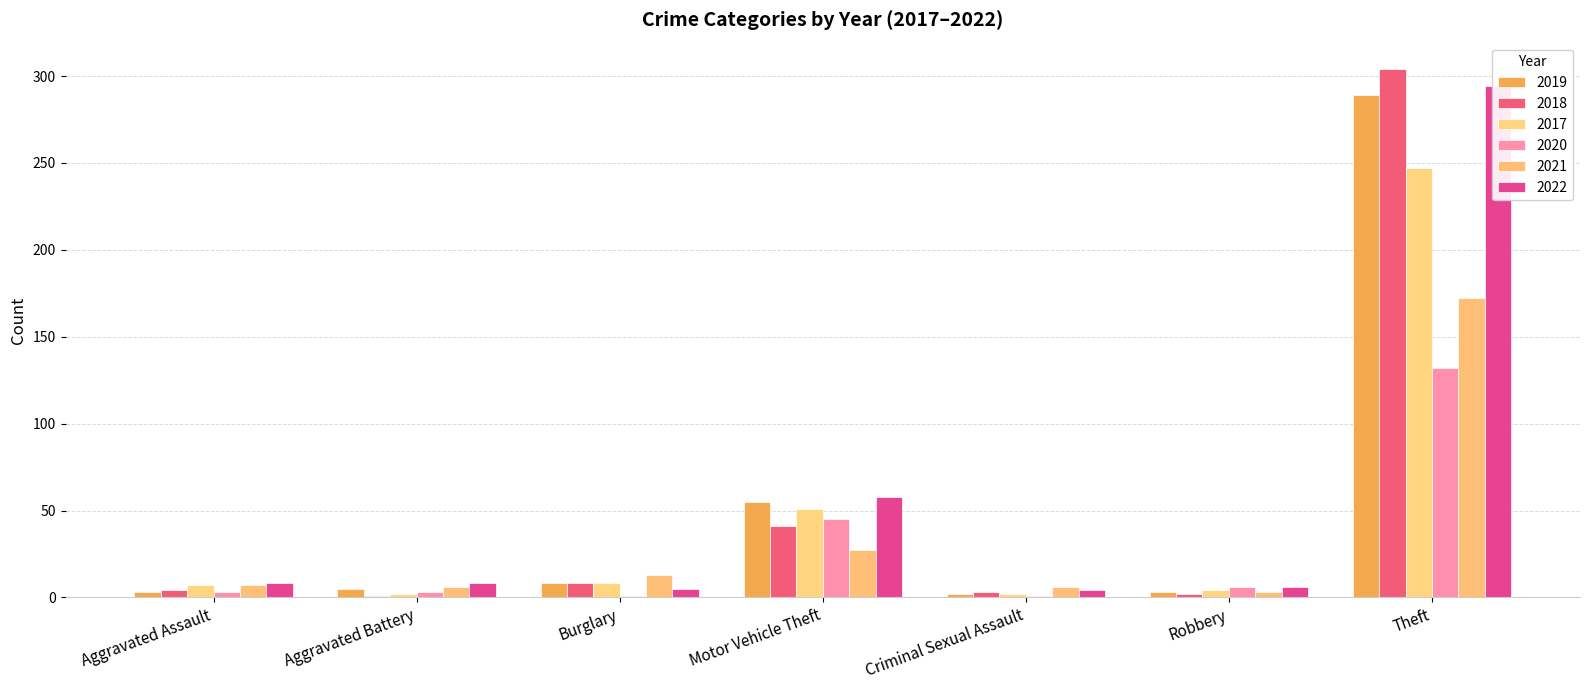

Reading left to right, transcribe all the data shown in this chart.

2019: Aggravated Assault=3	Aggravated Battery=5	Burglary=8	Motor Vehicle Theft=55	Criminal Sexual Assault=2	Robbery=3	Theft=289
2018: Aggravated Assault=4	Aggravated Battery=1	Burglary=8	Motor Vehicle Theft=41	Criminal Sexual Assault=3	Robbery=2	Theft=304
2017: Aggravated Assault=7	Aggravated Battery=2	Burglary=8	Motor Vehicle Theft=51	Criminal Sexual Assault=2	Robbery=4	Theft=247
2020: Aggravated Assault=3	Aggravated Battery=3	Burglary=1	Motor Vehicle Theft=45	Criminal Sexual Assault=1	Robbery=6	Theft=132
2021: Aggravated Assault=7	Aggravated Battery=6	Burglary=13	Motor Vehicle Theft=27	Criminal Sexual Assault=6	Robbery=3	Theft=172
2022: Aggravated Assault=8	Aggravated Battery=8	Burglary=5	Motor Vehicle Theft=58	Criminal Sexual Assault=4	Robbery=6	Theft=294